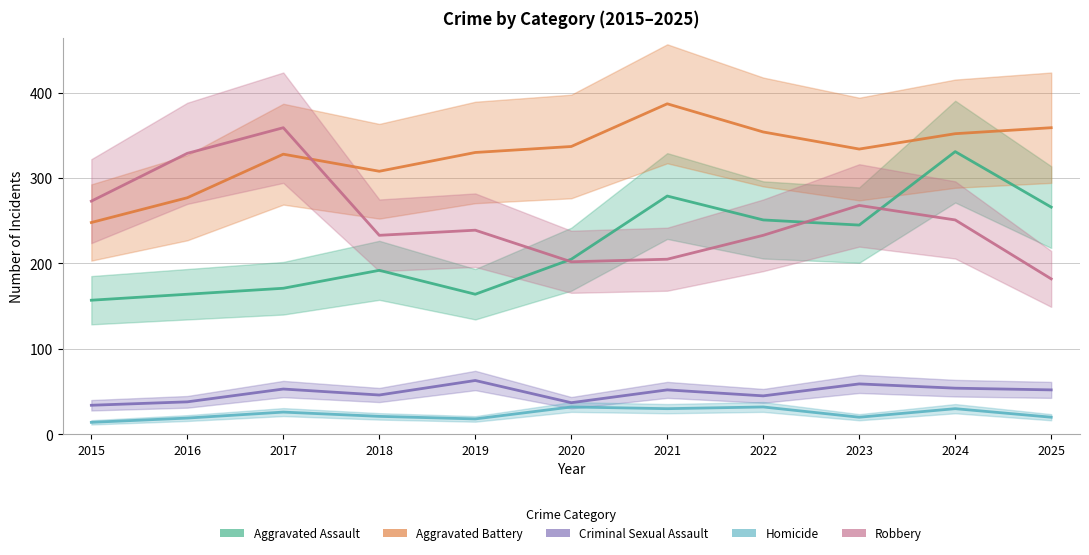

Rank the categories by Aggravated Assault value from highest to lowest.

2024, 2021, 2025, 2022, 2023, 2020, 2018, 2017, 2016, 2019, 2015